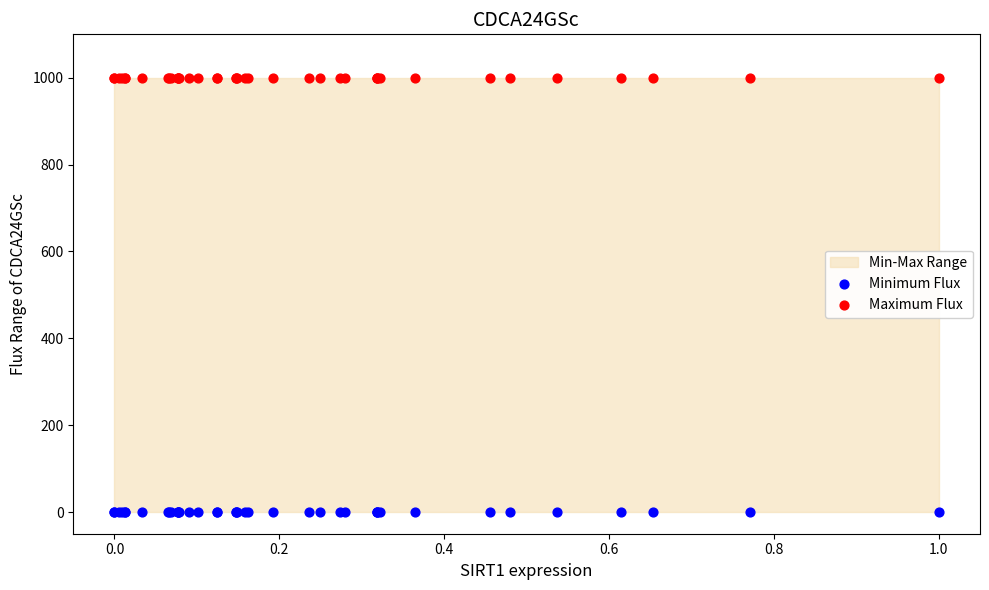

Which series reaches the maximum Y coordinate?

Maximum Flux